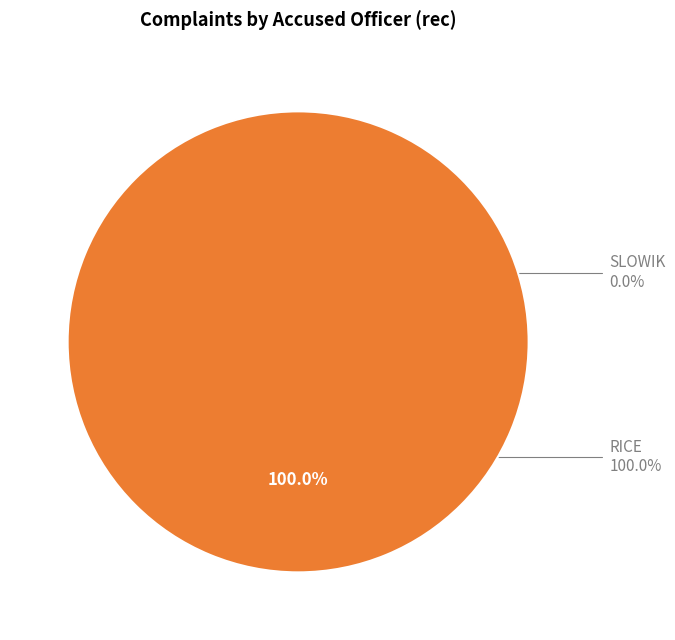

Is it true that SLOWIK is 0% of the pie?

True